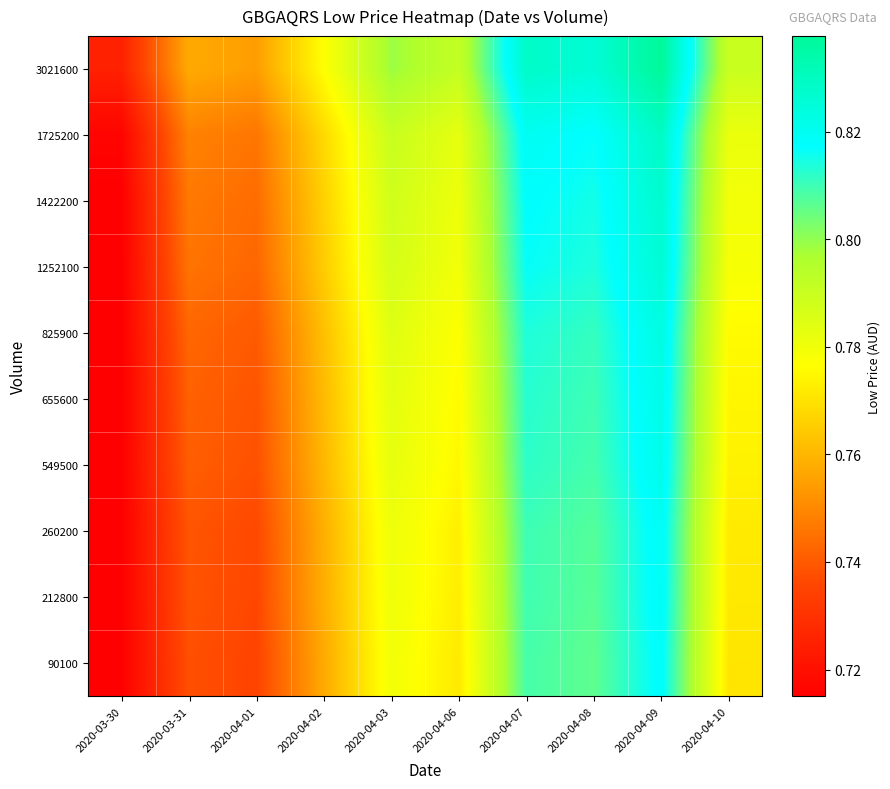

Reading right to left, list all the values displayed in this chart.

90100: 2020-04-10=0.8	2020-04-09=0.8	2020-04-08=0.8	2020-04-07=0.8	2020-04-06=0.8	2020-04-03=0.8	2020-04-02=0.8	2020-04-01=0.7	2020-03-31=0.7	2020-03-30=0.7
212800: 2020-04-10=0.8	2020-04-09=0.8	2020-04-08=0.8	2020-04-07=0.8	2020-04-06=0.8	2020-04-03=0.8	2020-04-02=0.8	2020-04-01=0.7	2020-03-31=0.7	2020-03-30=0.7
260200: 2020-04-10=0.8	2020-04-09=0.8	2020-04-08=0.8	2020-04-07=0.8	2020-04-06=0.8	2020-04-03=0.8	2020-04-02=0.8	2020-04-01=0.7	2020-03-31=0.7	2020-03-30=0.7
549500: 2020-04-10=0.8	2020-04-09=0.8	2020-04-08=0.8	2020-04-07=0.8	2020-04-06=0.8	2020-04-03=0.8	2020-04-02=0.8	2020-04-01=0.7	2020-03-31=0.7	2020-03-30=0.7
655600: 2020-04-10=0.8	2020-04-09=0.8	2020-04-08=0.8	2020-04-07=0.8	2020-04-06=0.8	2020-04-03=0.8	2020-04-02=0.8	2020-04-01=0.7	2020-03-31=0.7	2020-03-30=0.7
825900: 2020-04-10=0.8	2020-04-09=0.8	2020-04-08=0.8	2020-04-07=0.8	2020-04-06=0.8	2020-04-03=0.8	2020-04-02=0.8	2020-04-01=0.7	2020-03-31=0.7	2020-03-30=0.7
1252100: 2020-04-10=0.8	2020-04-09=0.8	2020-04-08=0.8	2020-04-07=0.8	2020-04-06=0.8	2020-04-03=0.8	2020-04-02=0.8	2020-04-01=0.7	2020-03-31=0.7	2020-03-30=0.7
1422200: 2020-04-10=0.8	2020-04-09=0.8	2020-04-08=0.8	2020-04-07=0.8	2020-04-06=0.8	2020-04-03=0.8	2020-04-02=0.8	2020-04-01=0.7	2020-03-31=0.7	2020-03-30=0.7
1725200: 2020-04-10=0.8	2020-04-09=0.8	2020-04-08=0.8	2020-04-07=0.8	2020-04-06=0.8	2020-04-03=0.8	2020-04-02=0.8	2020-04-01=0.7	2020-03-31=0.7	2020-03-30=0.7
3021600: 2020-04-10=0.8	2020-04-09=0.8	2020-04-08=0.8	2020-04-07=0.8	2020-04-06=0.8	2020-04-03=0.8	2020-04-02=0.8	2020-04-01=0.8	2020-03-31=0.8	2020-03-30=0.7